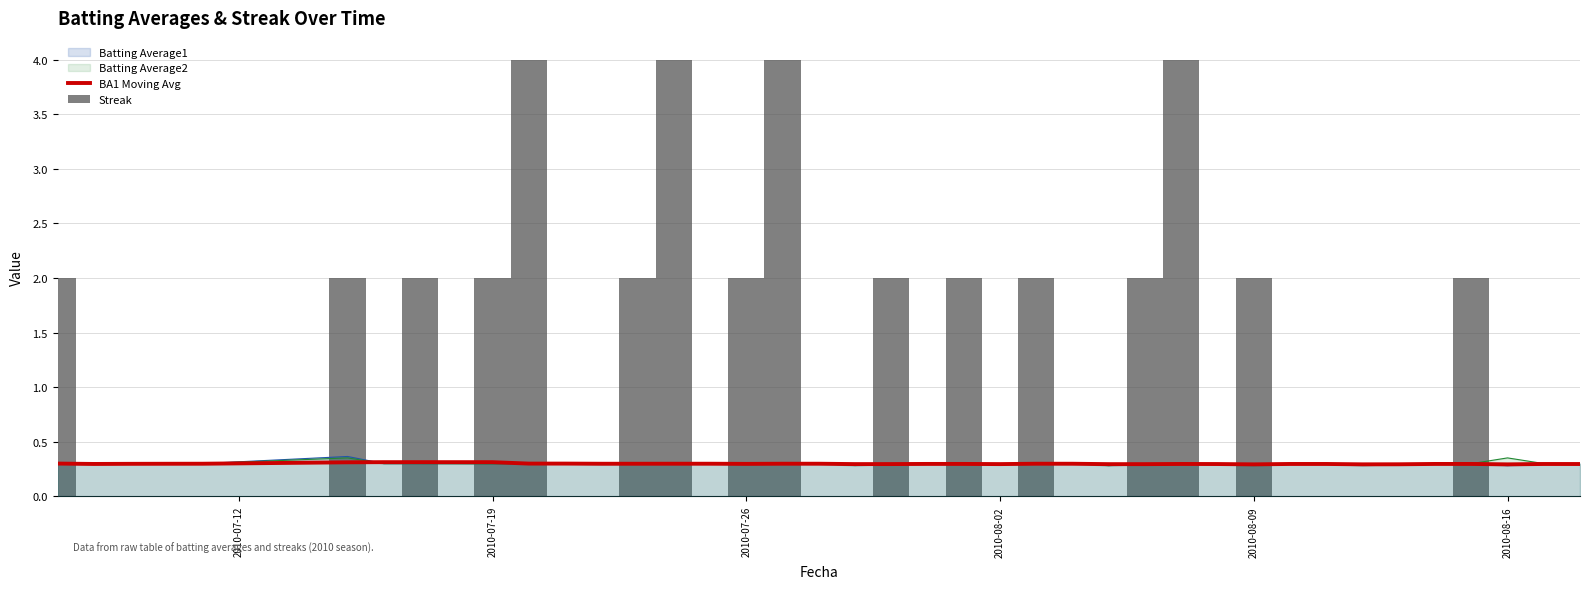

Which series changed the most between 2010-07-19 and 30?

Streak